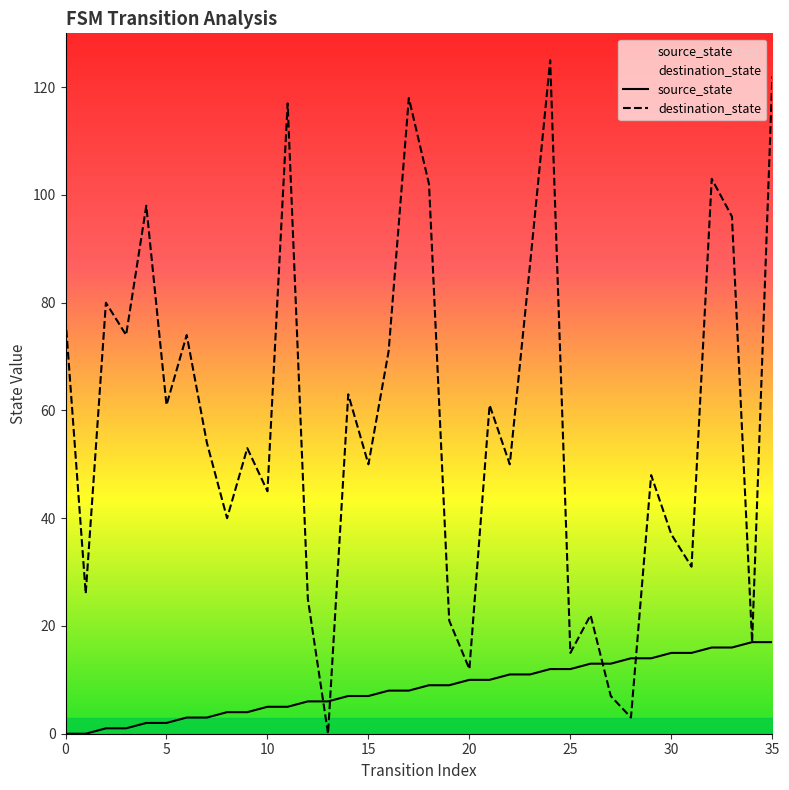

At 14, list the series in order from largest to smallest.

destination_state, source_state